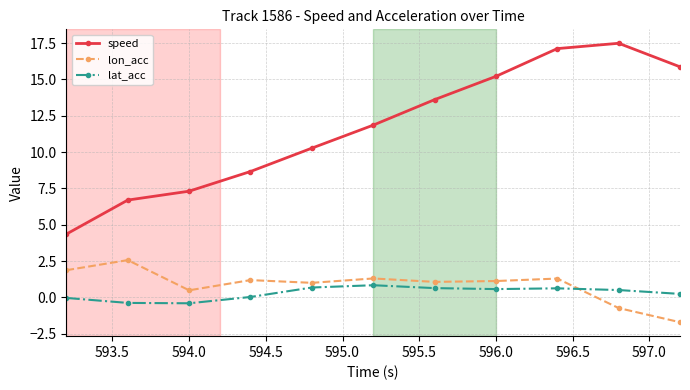

What is the average value of the lon_acc series?

0.9